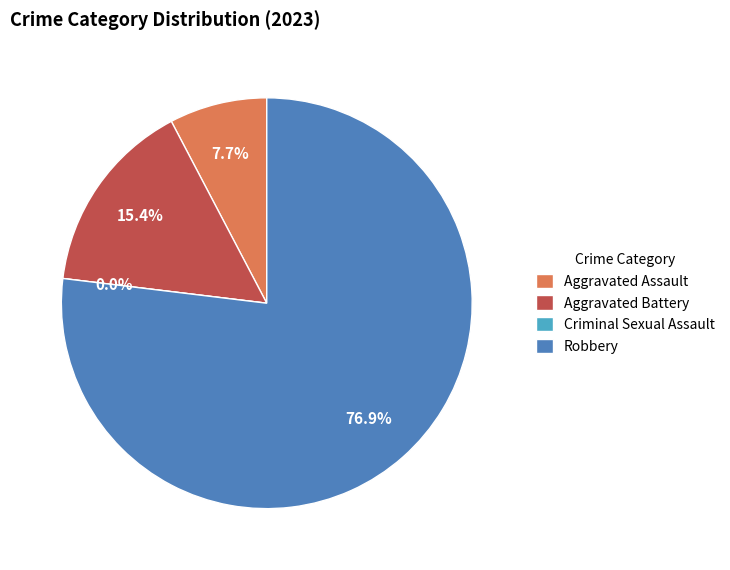

Which has a higher value, Aggravated Assault or Robbery?

Robbery